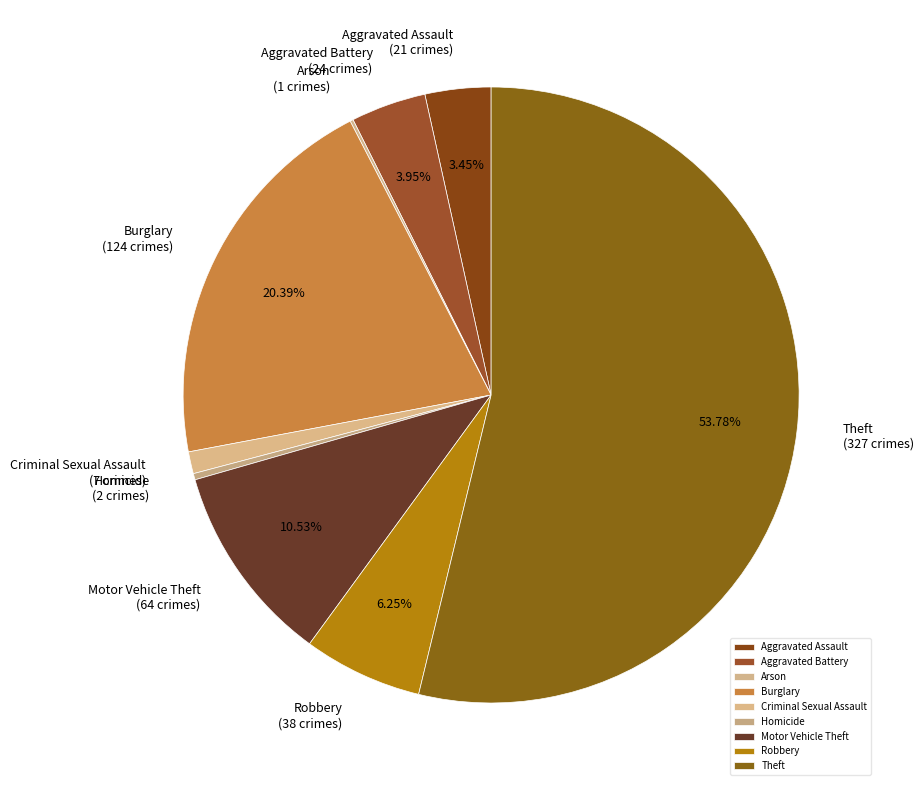

Approximately how many times larger is the value at Motor Vehicle Theft compared to Homicide?

32.0